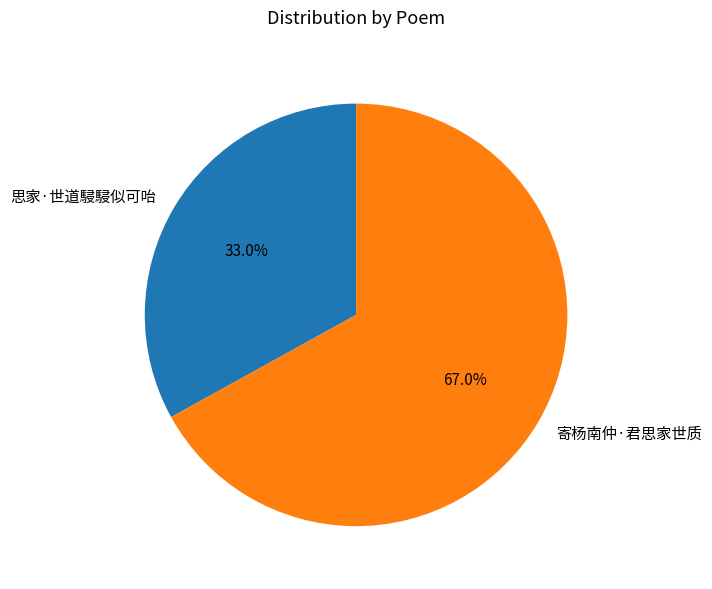

To the nearest percent, what percentage of the pie is 思家·世道駸駸似可咍?

33%